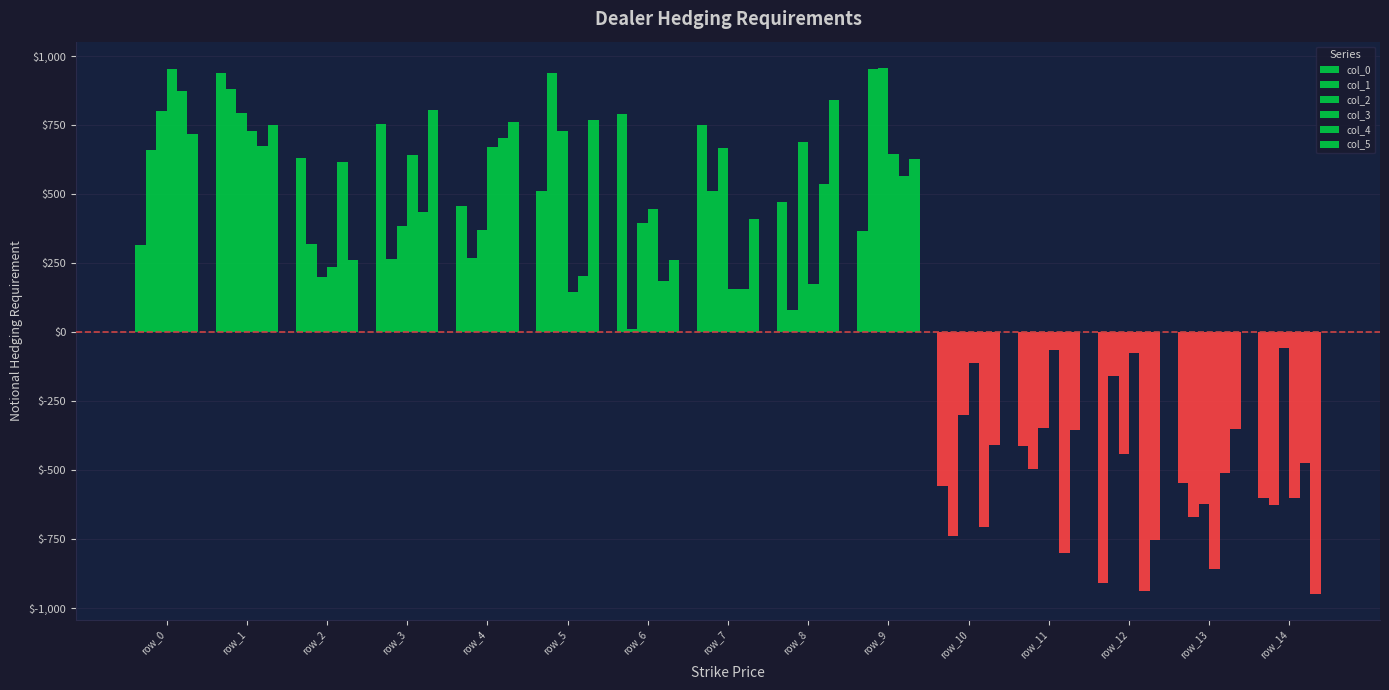

How many data points in col_5 are less than 412?

7